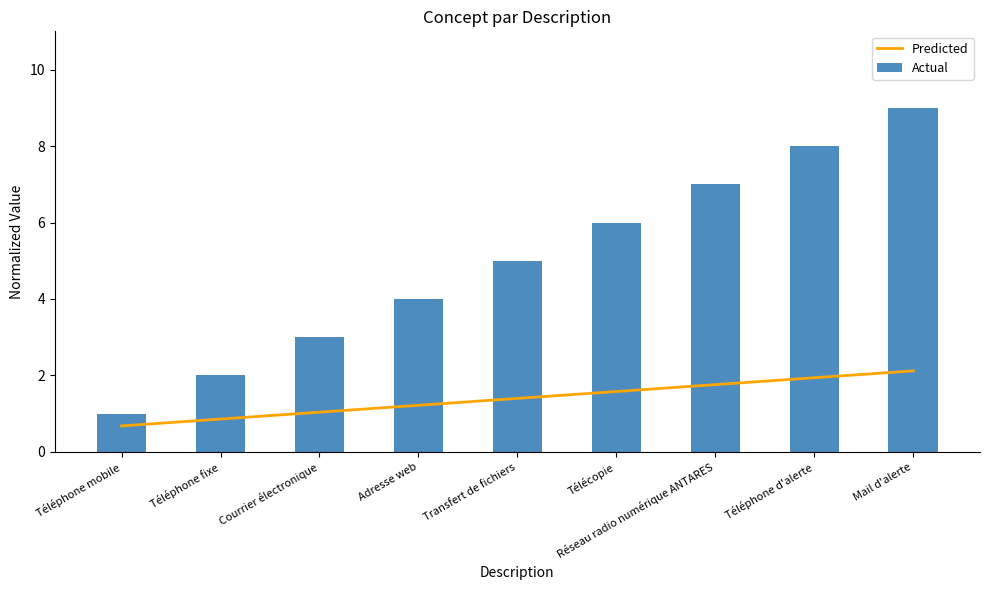

True or false: Predicted has a value of 0.3 at Téléphone mobile.

False